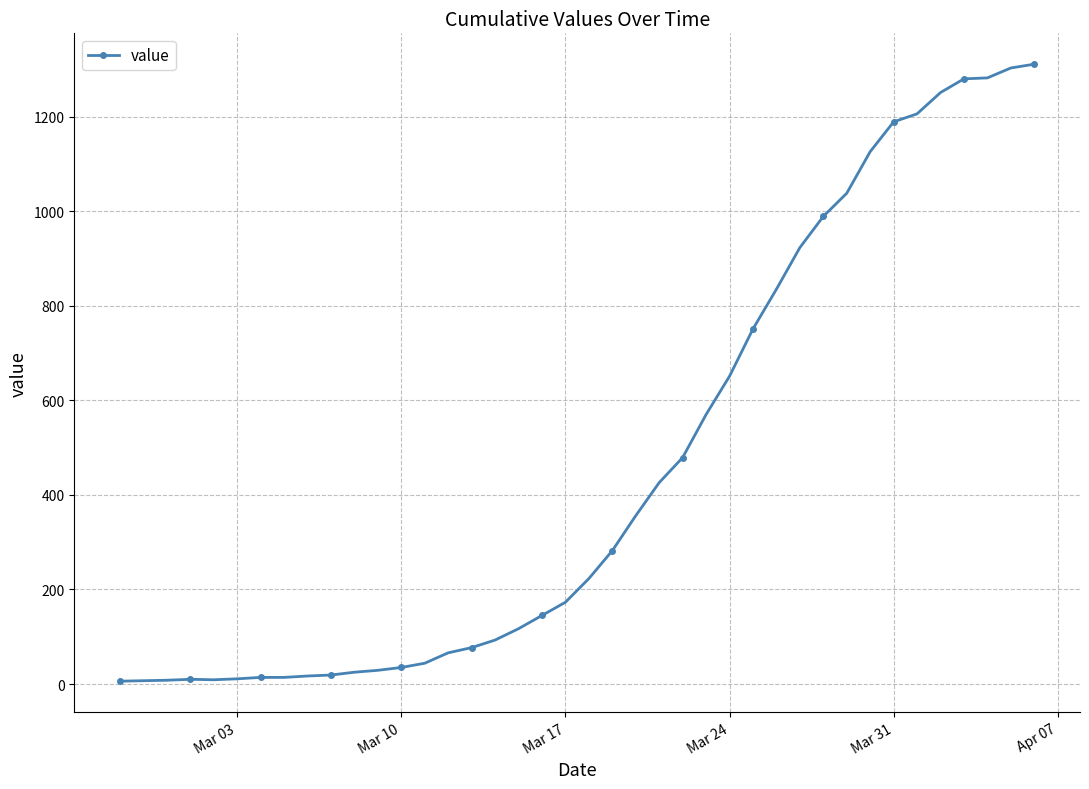

What is the sum of all values?

18390